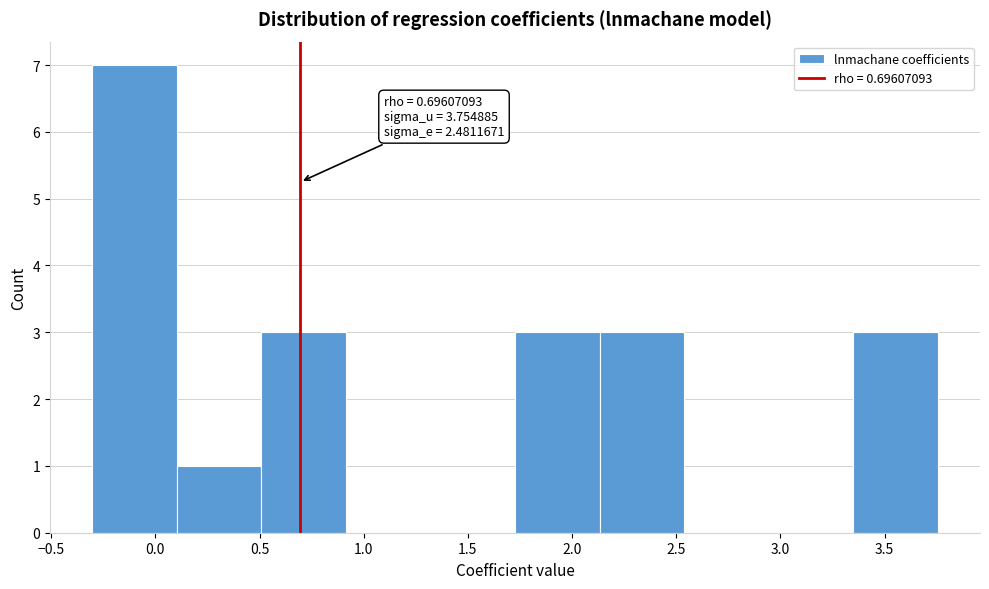

Over which range of the x-axis is the bar tallest?

-0.30 to 0.10